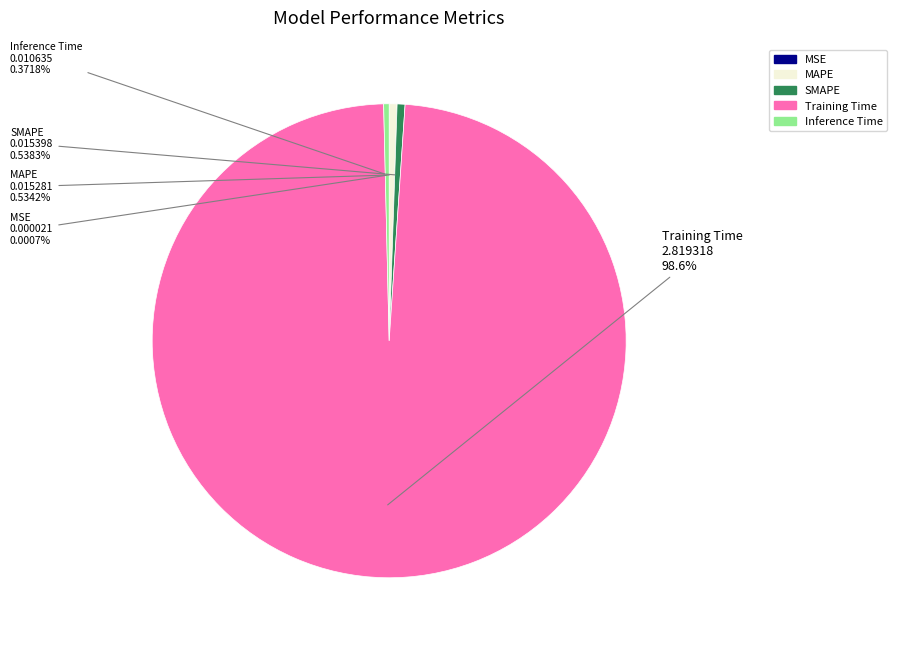

How much of the chart is everything except MAPE?

99.5%